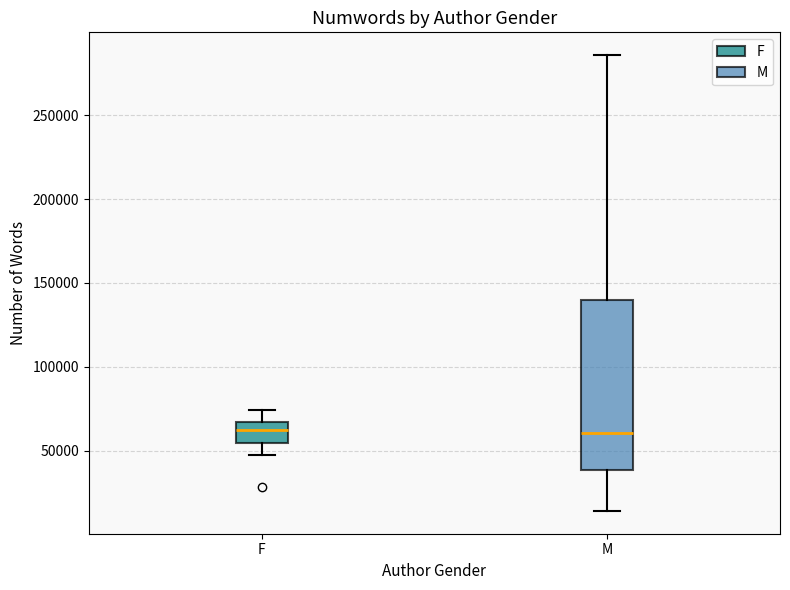

Reading left to right, transcribe this box plot: for each box, give where its median line is, the range the box spans, and where its two whiskers end, as read against the y-axis. The values are not printed on the chart, so give them approximately, as read against the axis.

F: median 60000, box 55000 to 65000, whiskers 45000 to 75000
M: median 60000, box 40000 to 140000, whiskers 15000 to 285000